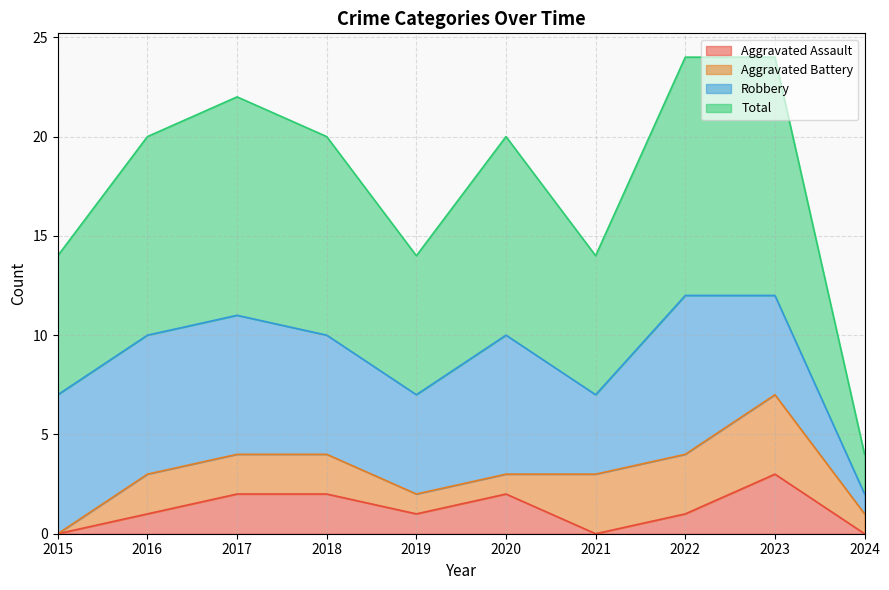

True or false: Aggravated Assault has a value of 0 at 2019.

False